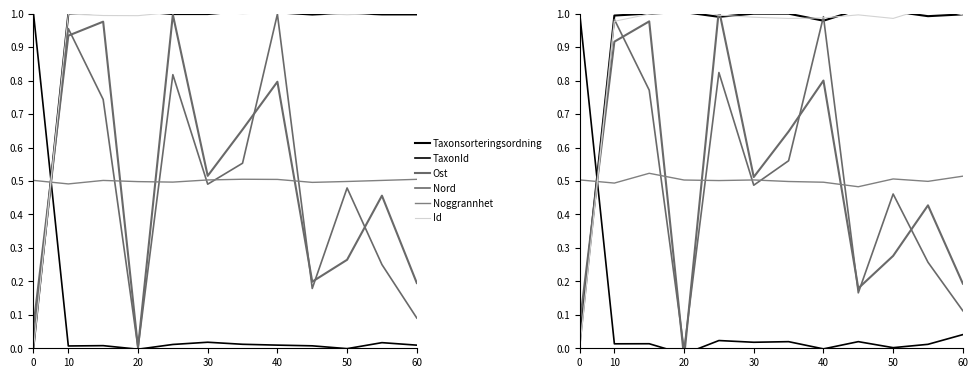

Reading right to left, what are all the values shown in this chart?

Taxonsorteringsordning: 1.0	1.0	1.0	1.0	1.0	1.0	1.0	1.0	1.0	1.0	1.0	0.0
TaxonId: 0.0	0.0	0.0	0.0	-0.0	0.0	0.0	0.0	-0.0	0.0	0.0	1.0
Ost: 0.2	0.4	0.3	0.2	0.8	0.6	0.5	1.0	-0.0	1.0	0.9	0.1
Nord: 0.1	0.3	0.5	0.2	1.0	0.6	0.5	0.8	-0.0	0.8	1.0	0.0
Noggrannhet: 0.5	0.5	0.5	0.5	0.5	0.5	0.5	0.5	0.5	0.5	0.5	0.5
Id: 1.0	1.0	1.0	1.0	1.0	1.0	1.0	1.0	1.0	1.0	1.0	-0.0